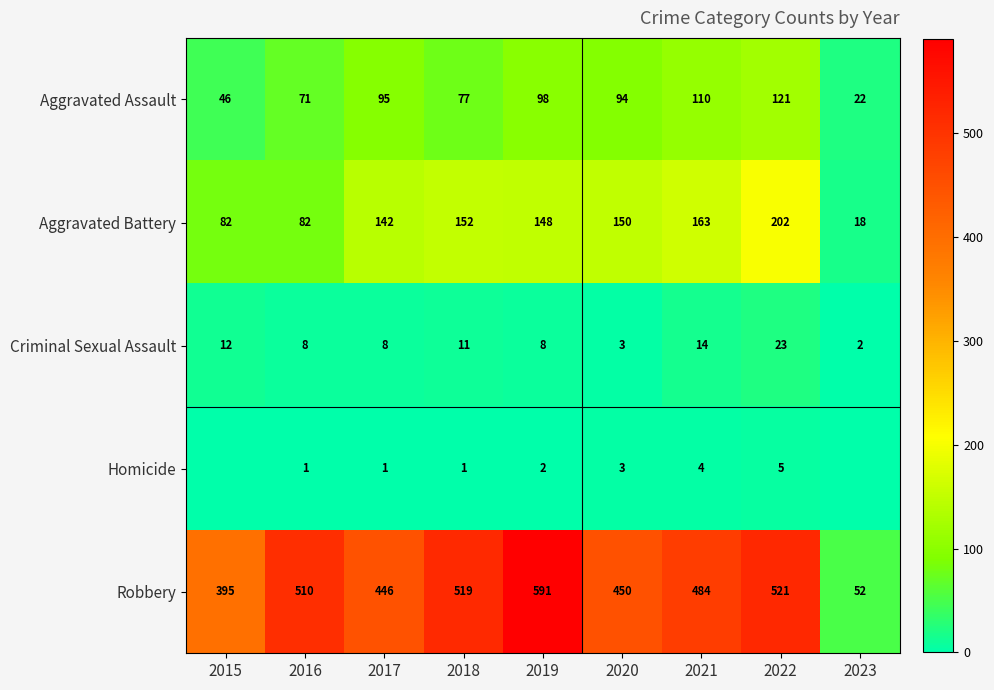

What is the maximum value shown in the chart?

591